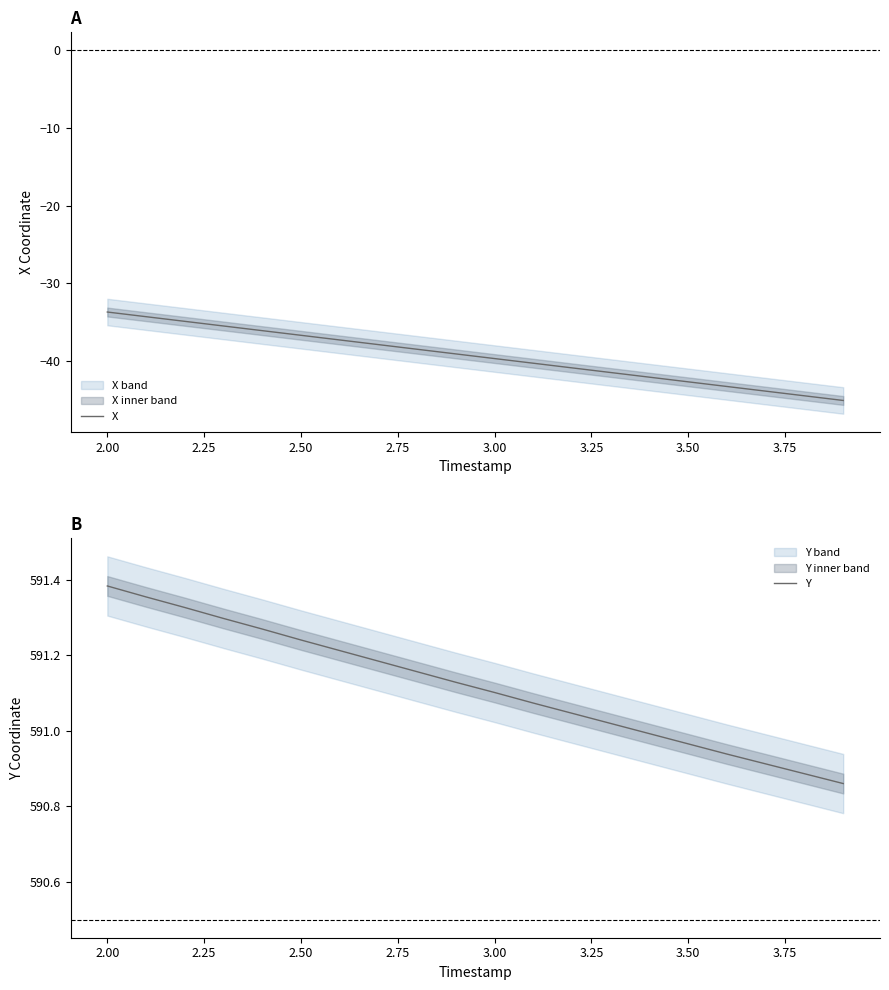

How many data points does each series have?

20